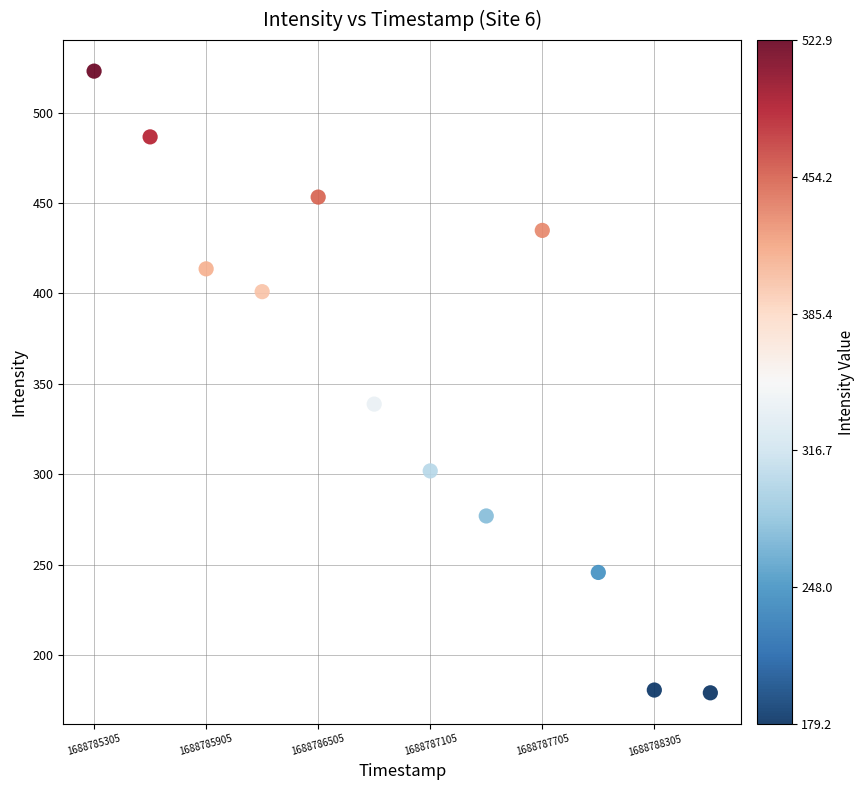

What Y value in the scatter plot is closest to 351?

338.8